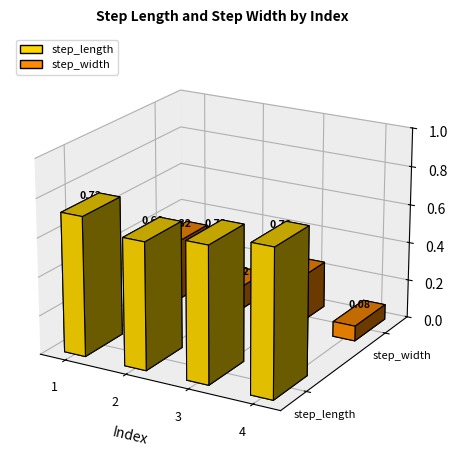

List the labels in order of step_width value, smallest first.

4, 2, 3, 1